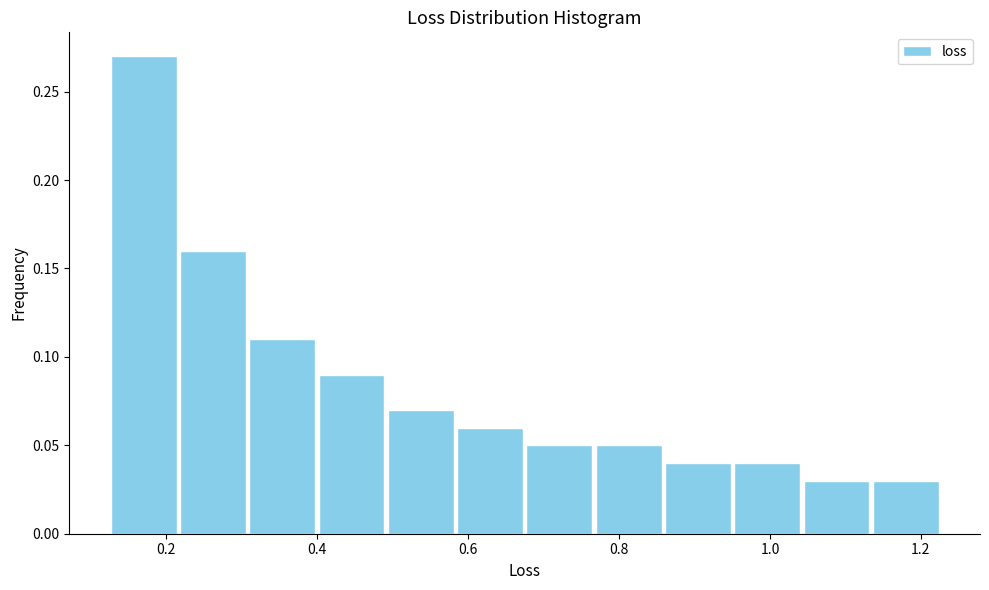

Reading left to right, list every bar in this chart as the range it spans on the x-axis followed by its height. Neither the bar edges nor the heights are printed on the chart, so give them approximately, as read against the axes.

0.12 to 0.22: 0.27
0.22 to 0.30: 0.16
0.30 to 0.40: 0.11
0.40 to 0.50: 0.09
0.50 to 0.58: 0.07
0.58 to 0.68: 0.06
0.68 to 0.76: 0.05
0.76 to 0.86: 0.05
0.86 to 0.96: 0.04
0.96 to 1.04: 0.04
1.04 to 1.14: 0.03
1.14 to 1.22: 0.03